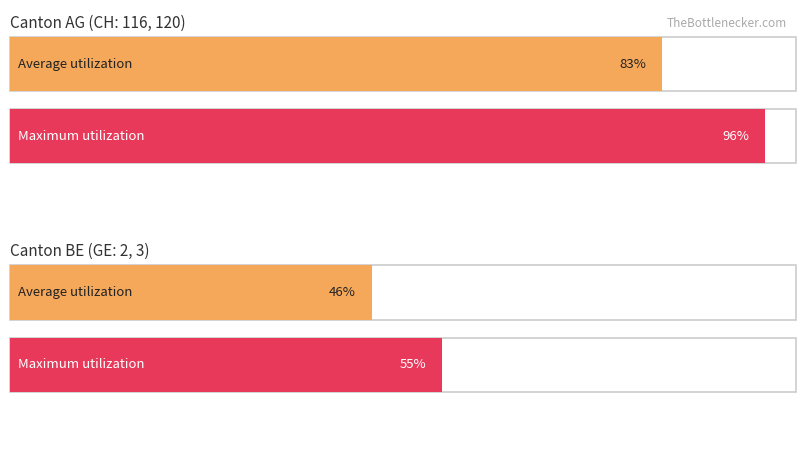

Count the number of categories in the chart.

2